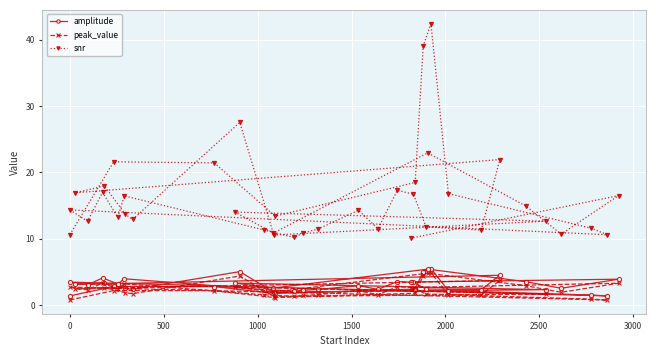

Is it true that peak_value equals 1.1 at 26?

False